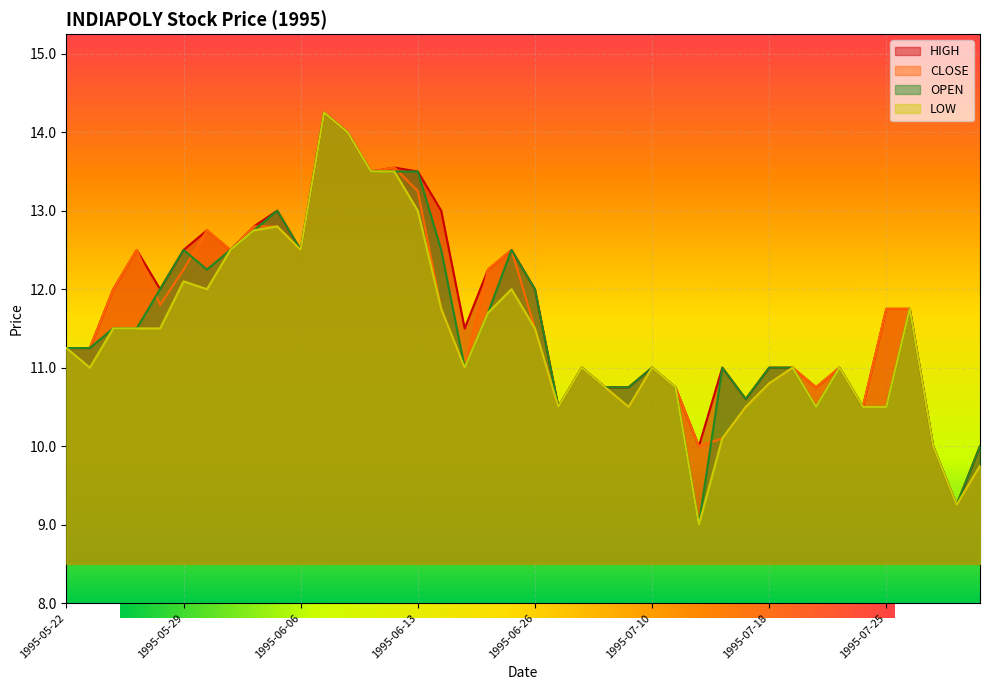

Between 1995-06-30 and 1995-07-19, which is larger?

1995-07-19